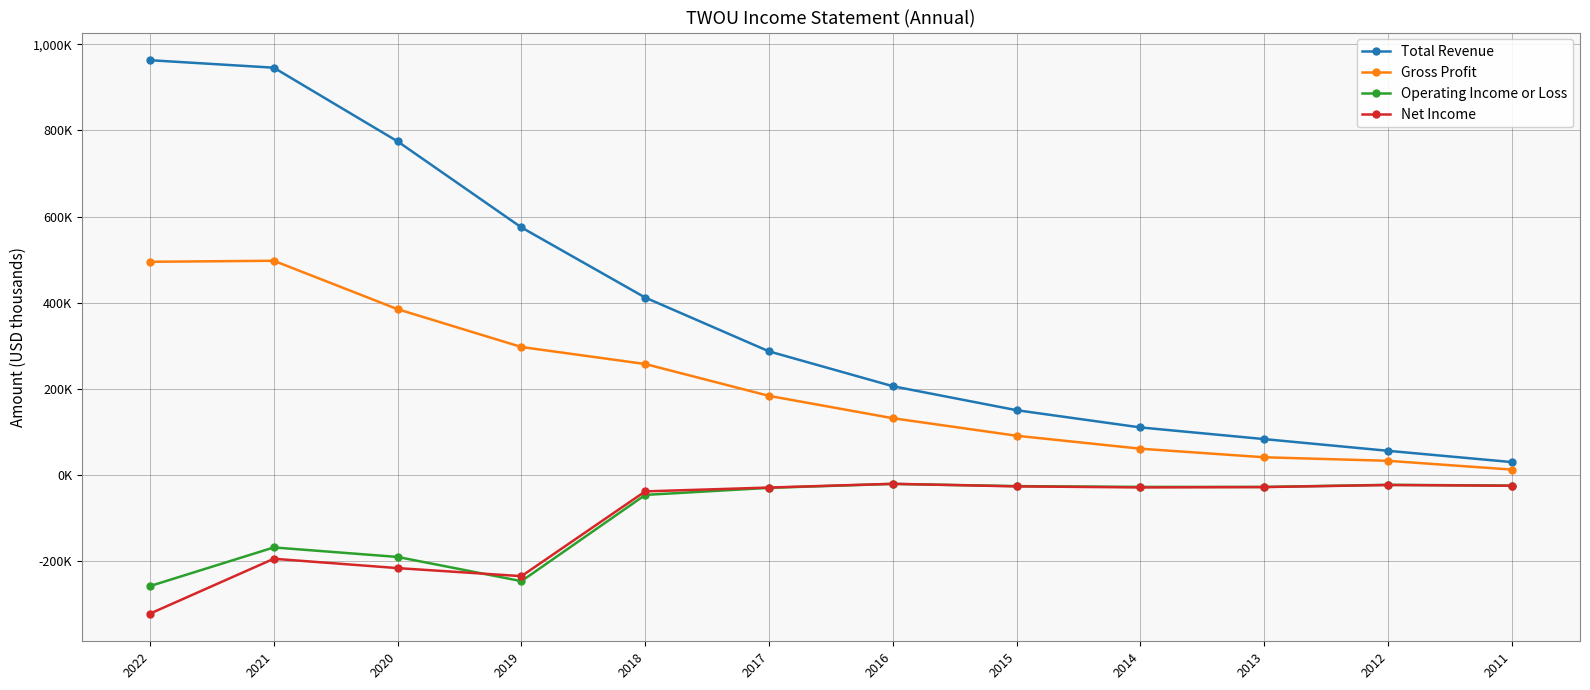

True or false: Gross Profit and Total Revenue intersect in this chart.

False